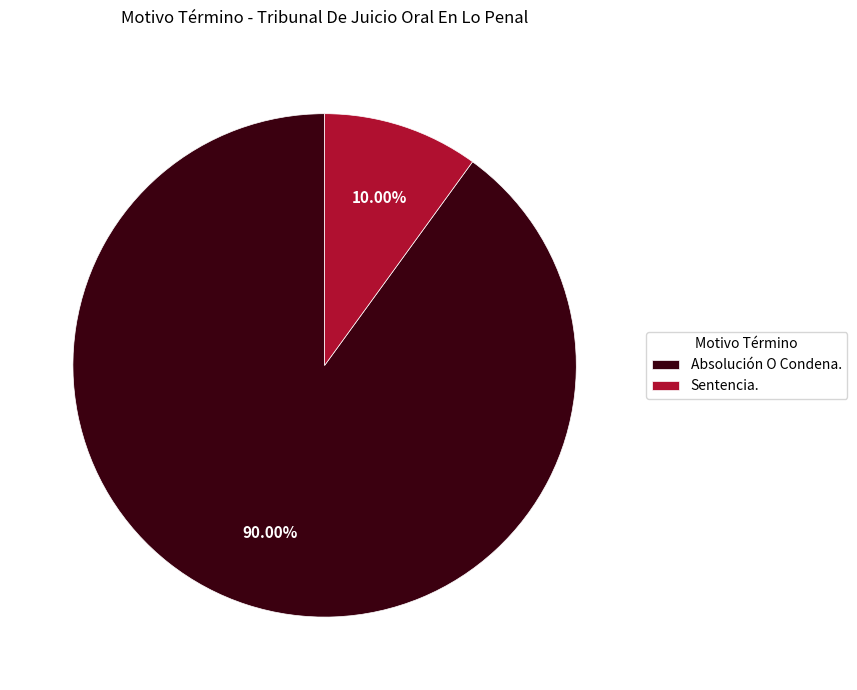

True or false: Absolución O Condena. accounts for 90% of the total.

True